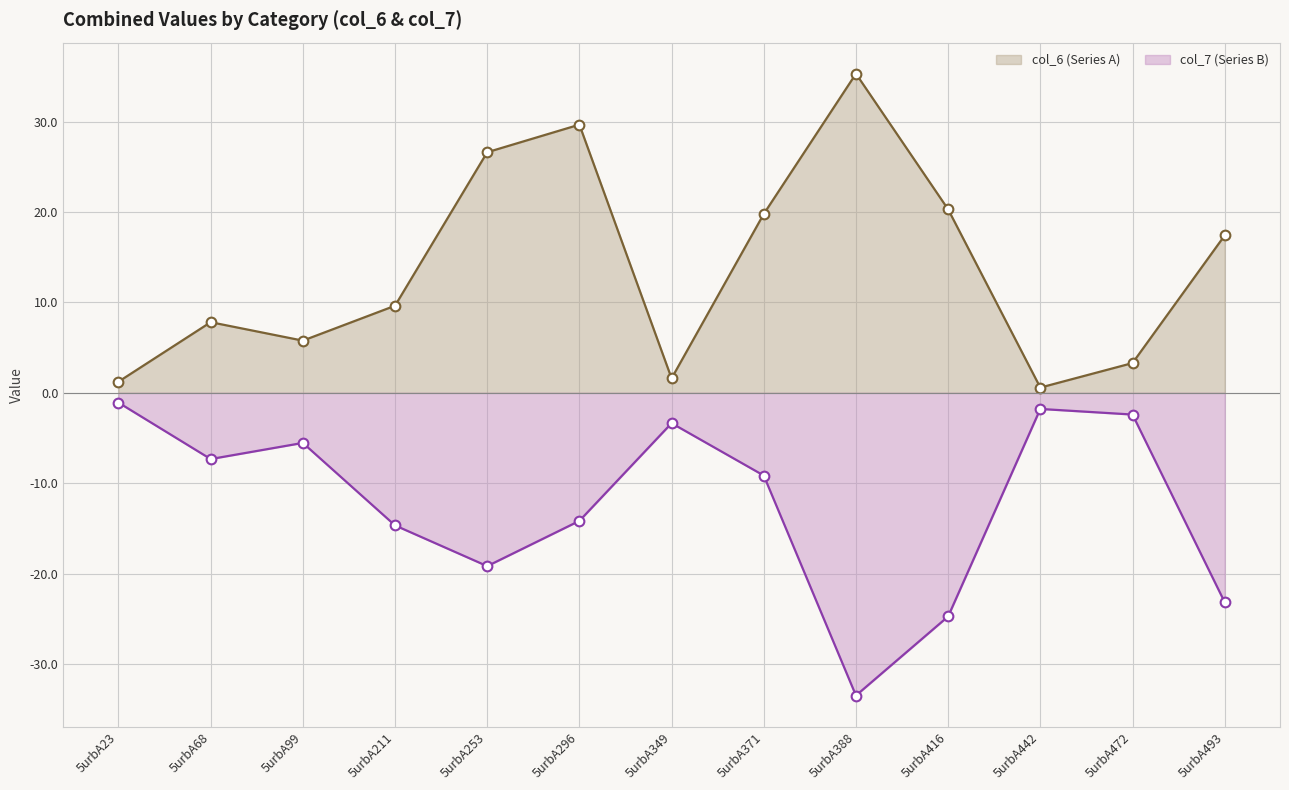

Between 5urbA371 and 5urbA472, which series saw the biggest shift?

col_6 (Series A)